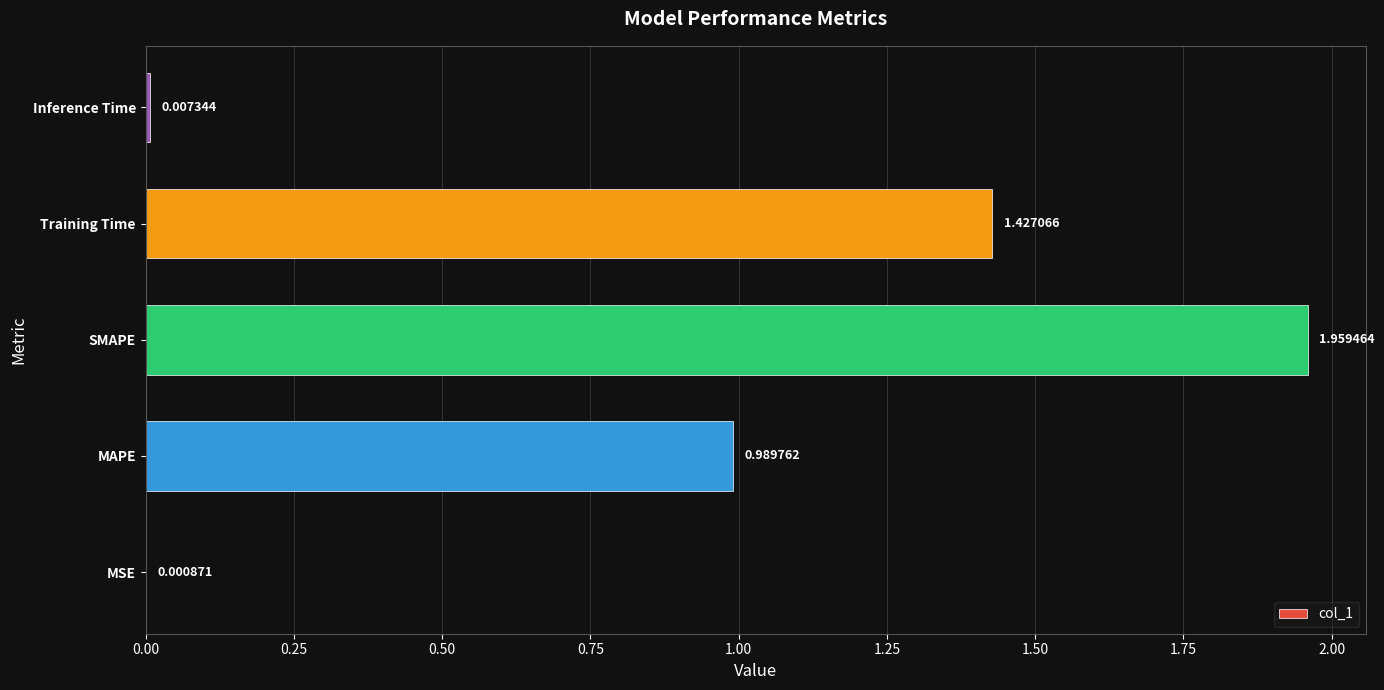

What is the sum of all values?

4.4